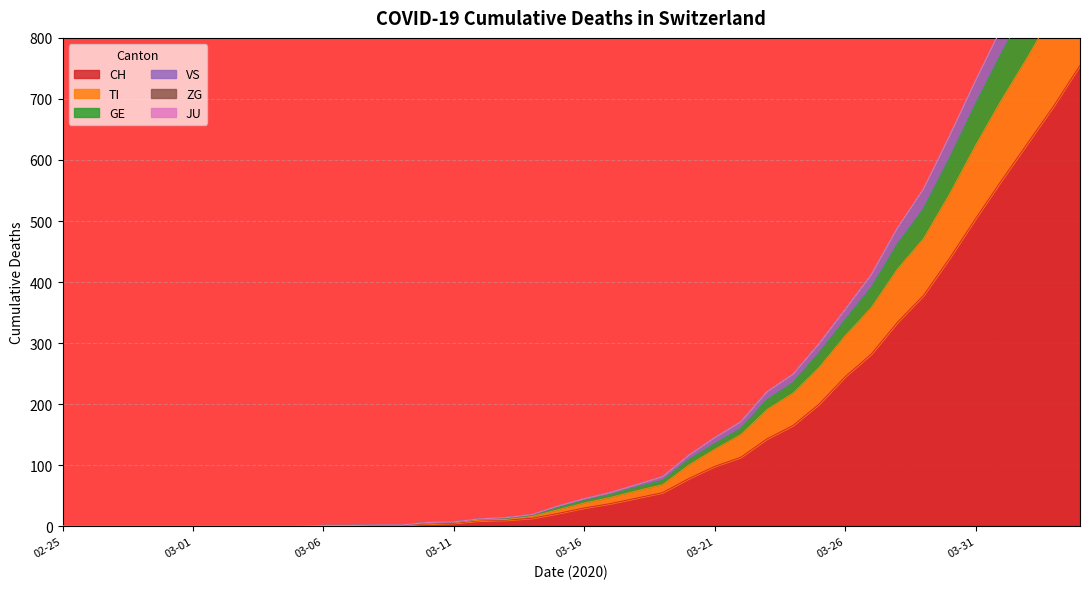

True or false: GE and TI intersect in this chart.

False